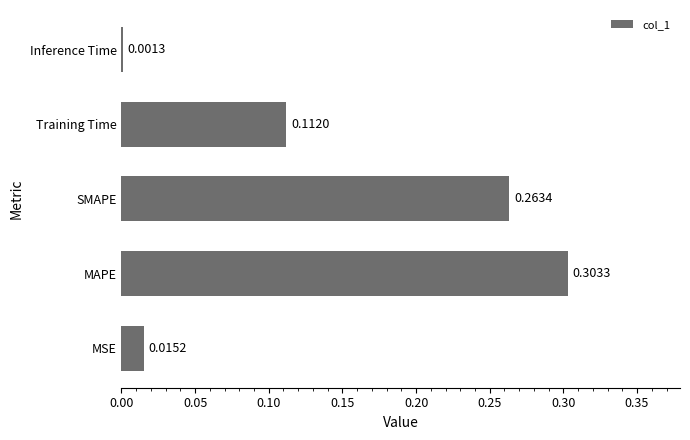

How many bars are there in total?

5